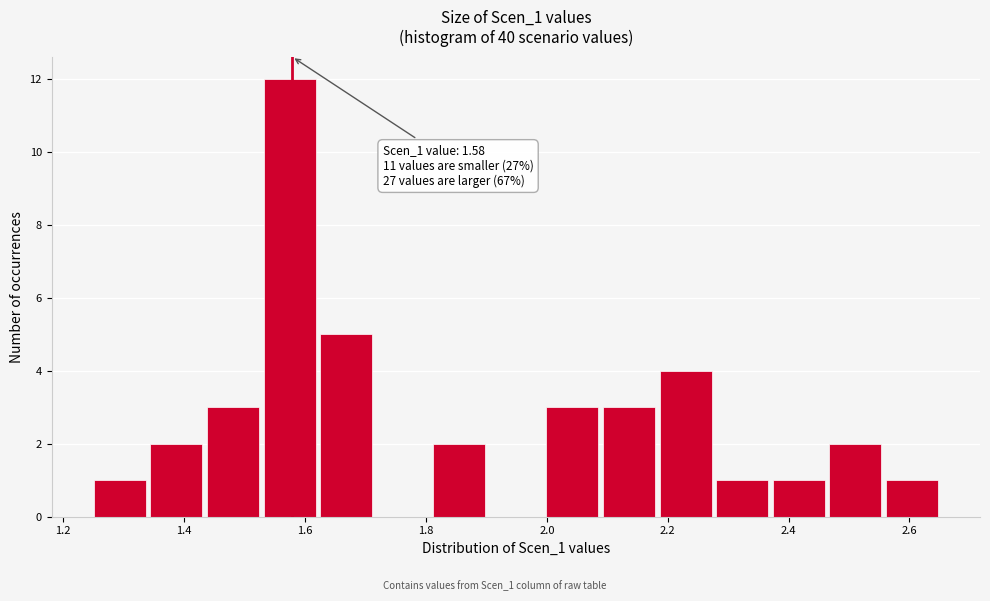

Over which range of the x-axis is the bar tallest?

1.52 to 1.62